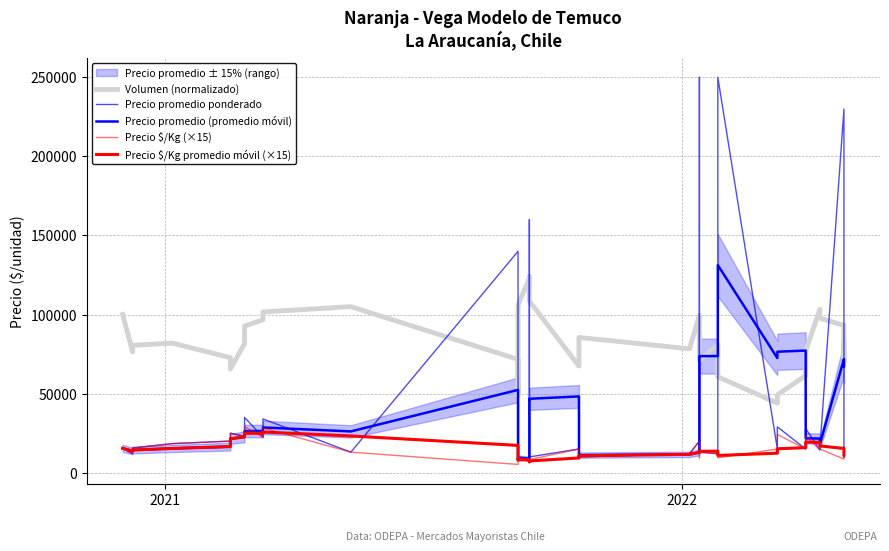

How many times do Precio promedio ponderado and Precio $/Kg (×15) cross each other?

13